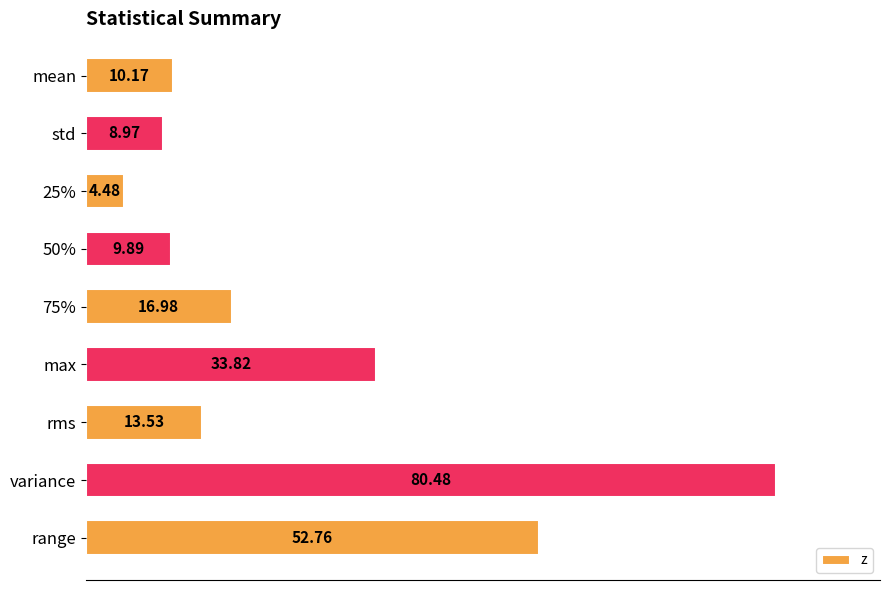

What is the label of the 1st bar from the top?

mean